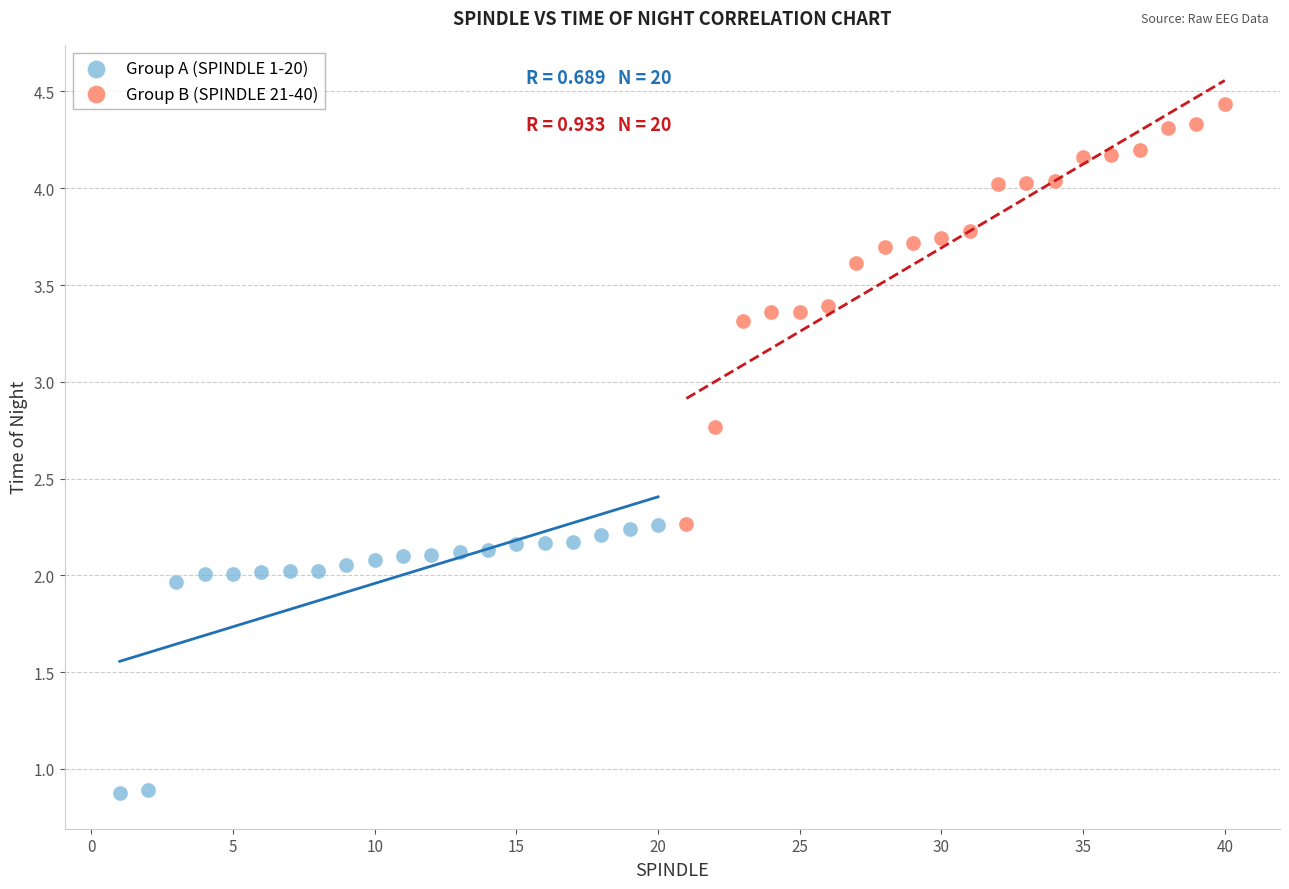

Which series contains the lowest Y value?

Group A (SPINDLE 1-20)